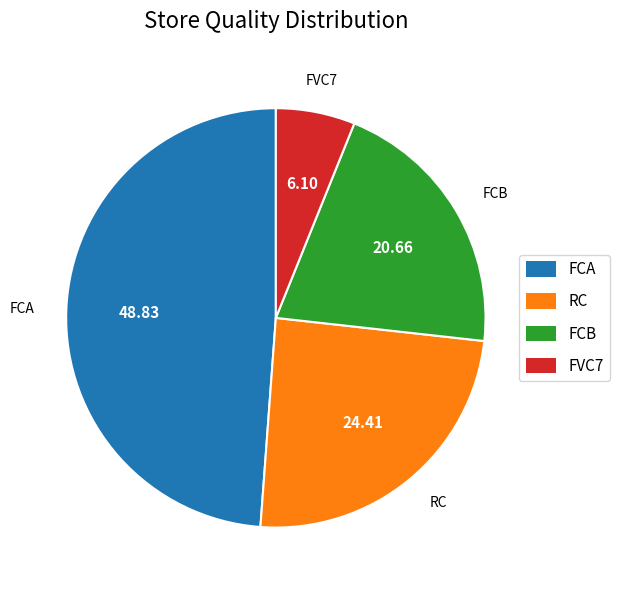

Is the sum of FCA and RC greater than half?

Yes